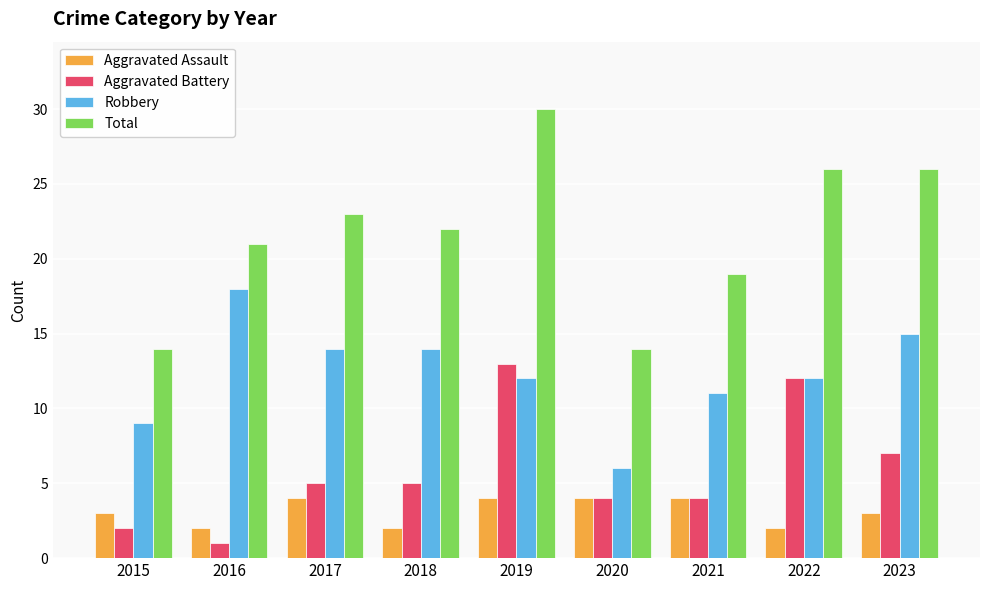

At which category is the sum across all series the highest?

2019